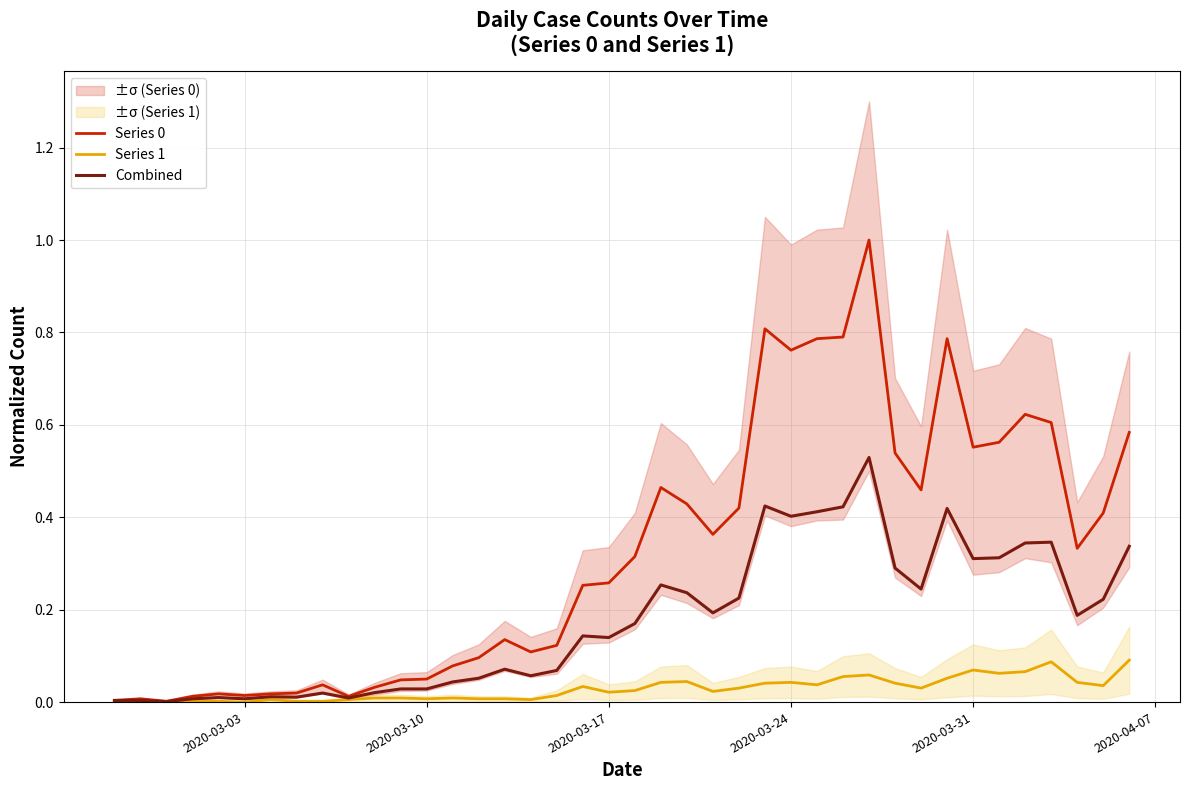

Is it true that Series 0 equals 0.0 at 2020-03-31?

False